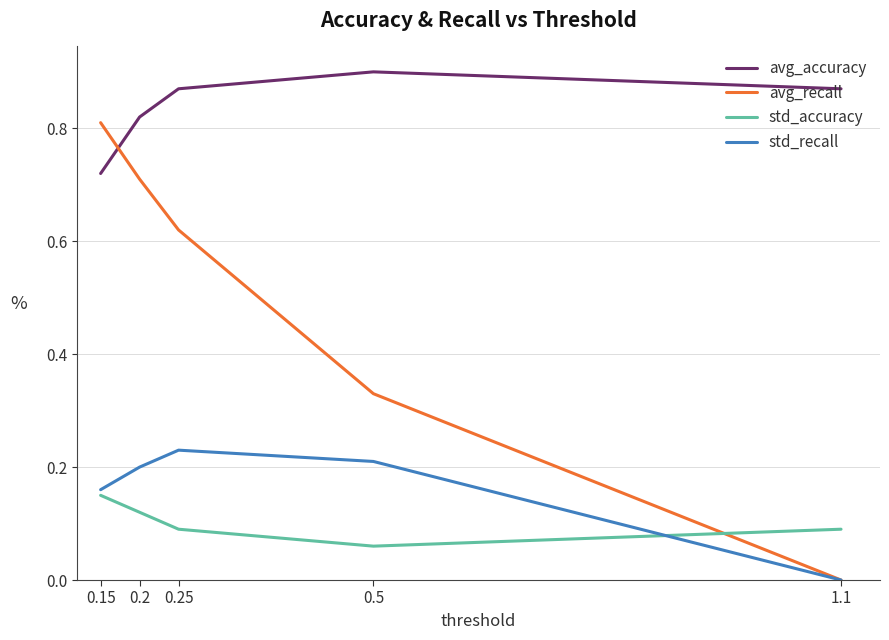

Which label corresponds to the largest value in the chart?

0.5